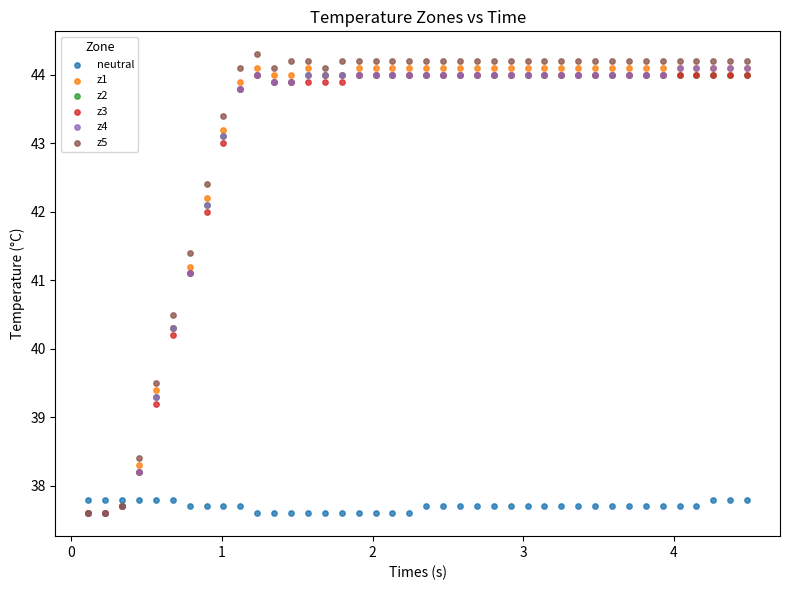

Across all series, what Y value is closest to 40?

40.2